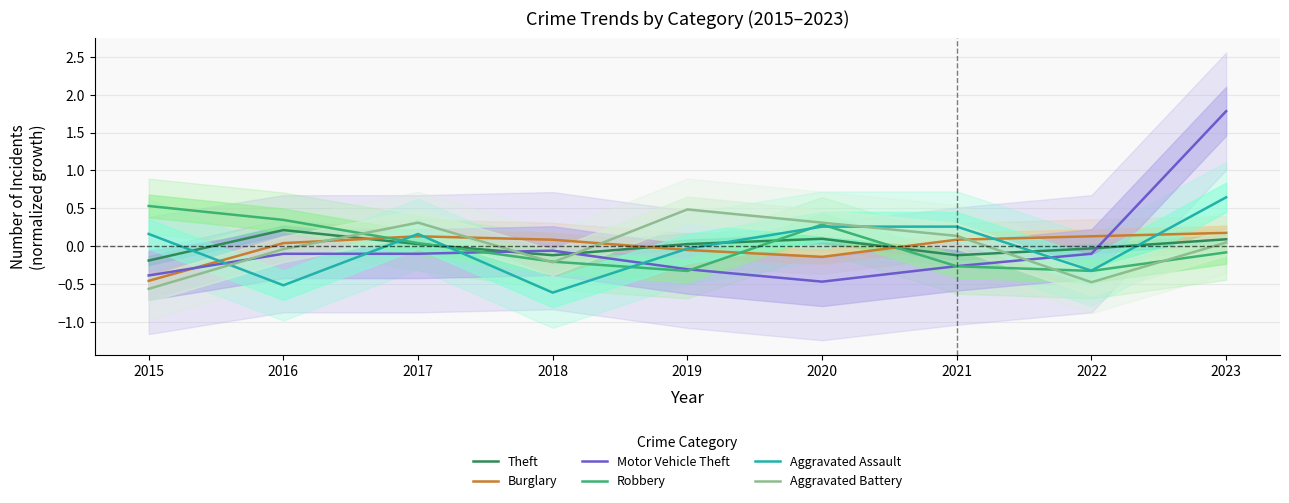

At which label is Burglary closest to 0?

2016